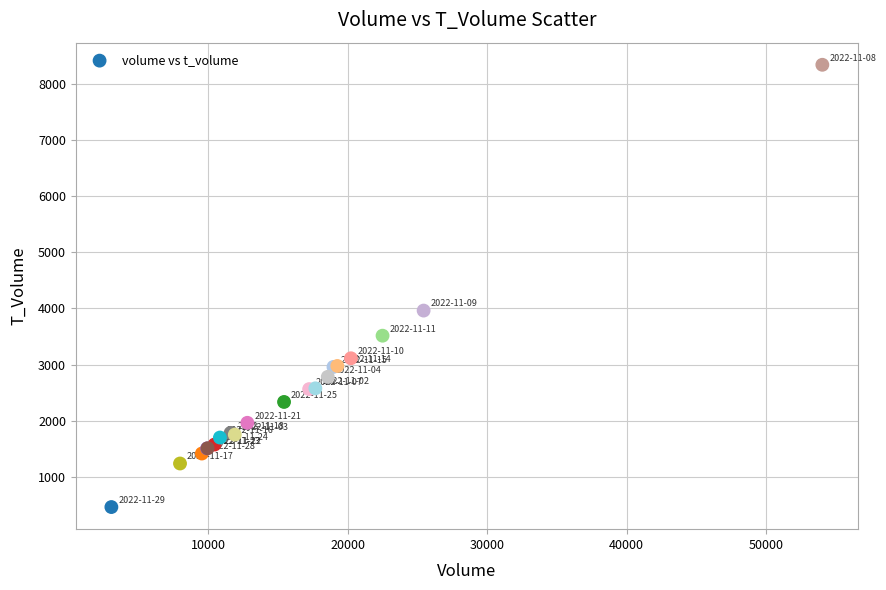

What Y value in the scatter plot is closest to 4402?

3962